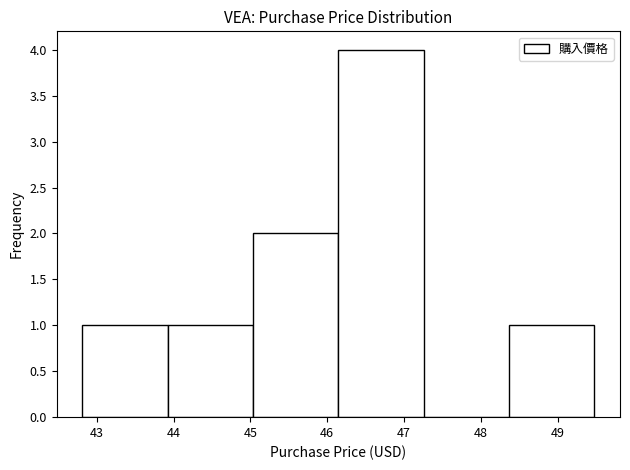

What is the height of the bar covering 48.4 to 49.5 on the x-axis? Neither the bar edges nor the heights are printed on the chart, so give them approximately, as read against the axes.

1